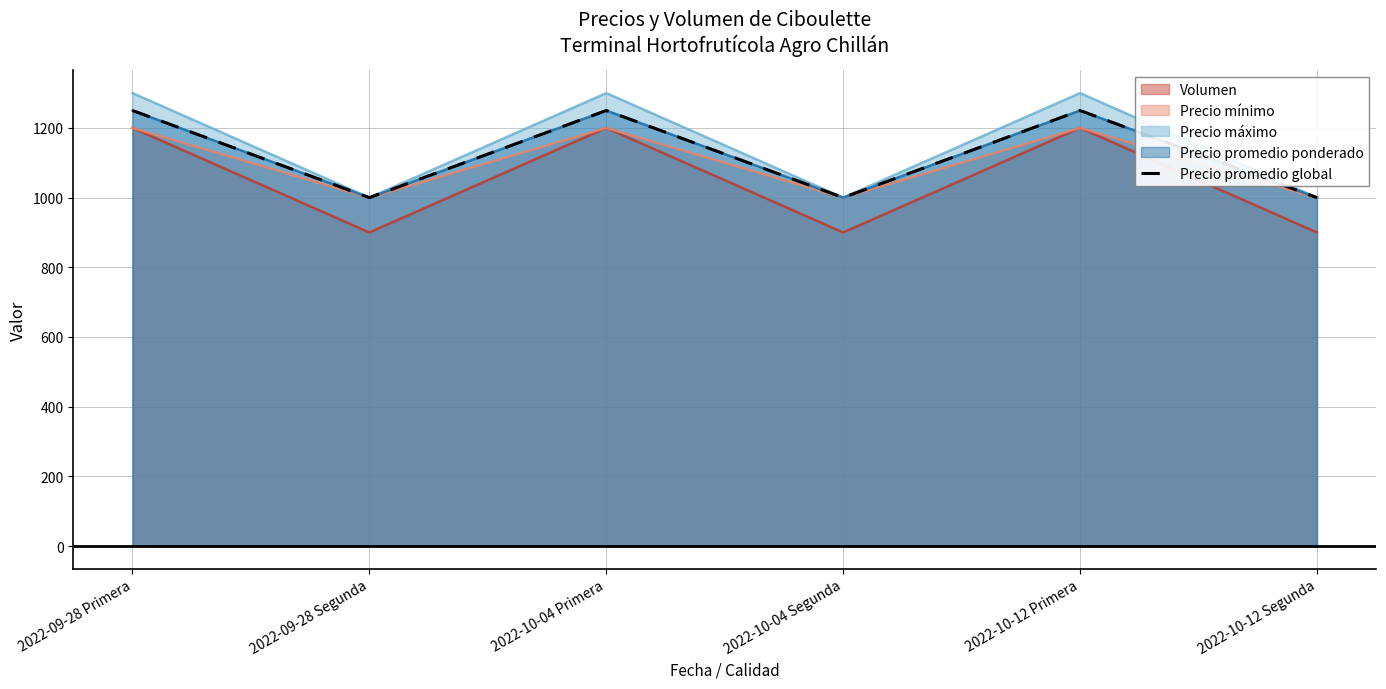

Where is the first local maximum?

2022-10-04 Primera